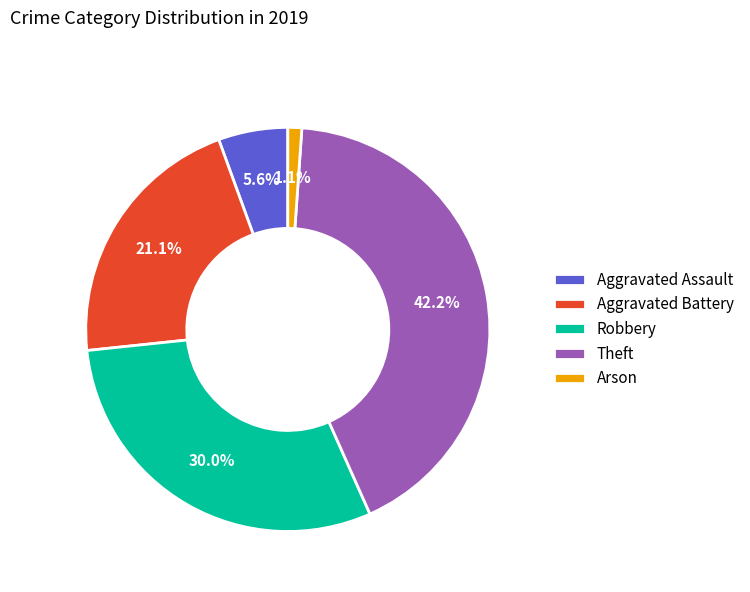

Between Robbery and Theft, which is larger?

Theft